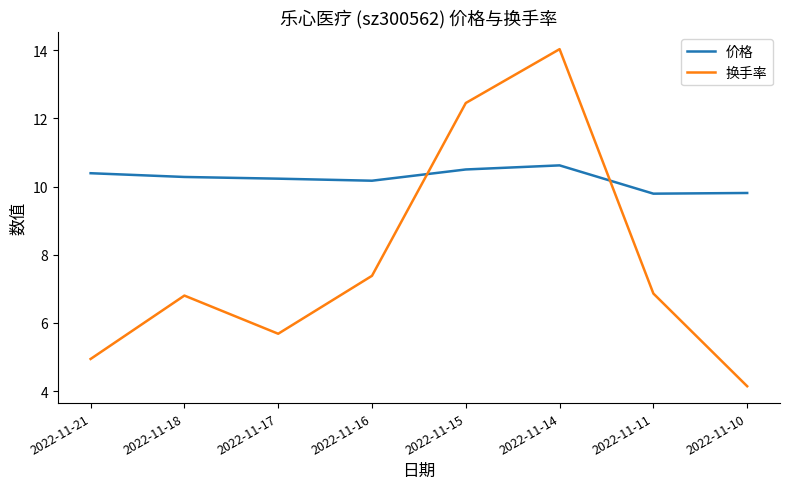

After their last crossing, which series has the higher values: 换手率 or 价格?

价格